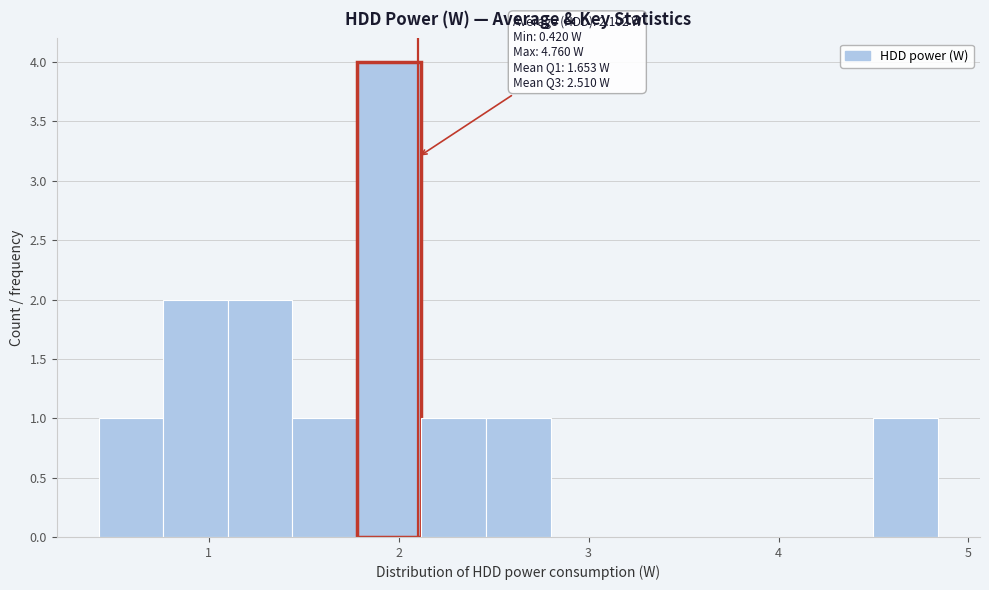

Around what value on the x-axis is the tallest bar? Give the approximate position of its centre, as read against the axis.

2.0